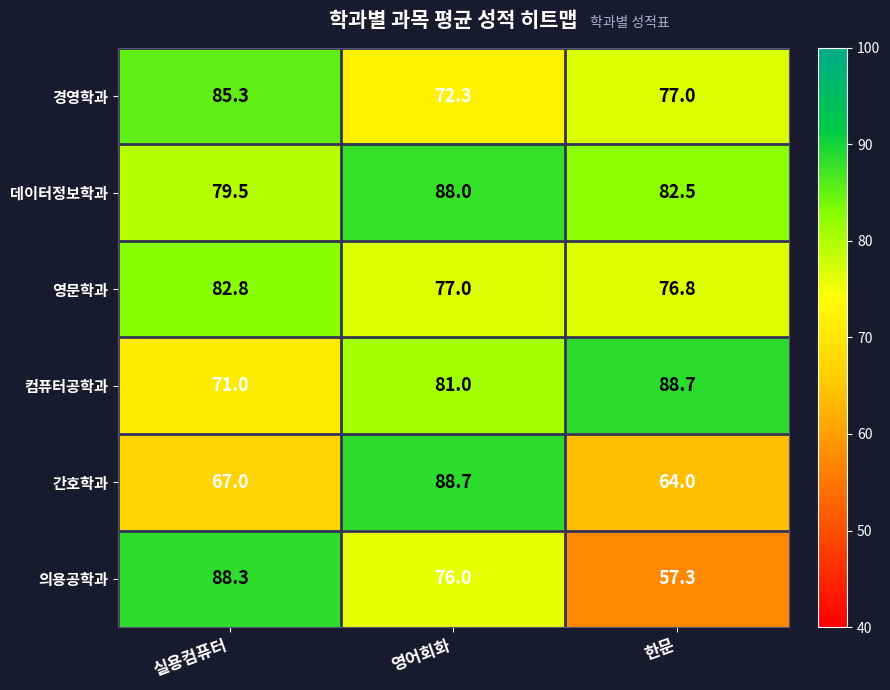

What is the difference between the second highest and minimum values in the 간호학과 series?

3.0